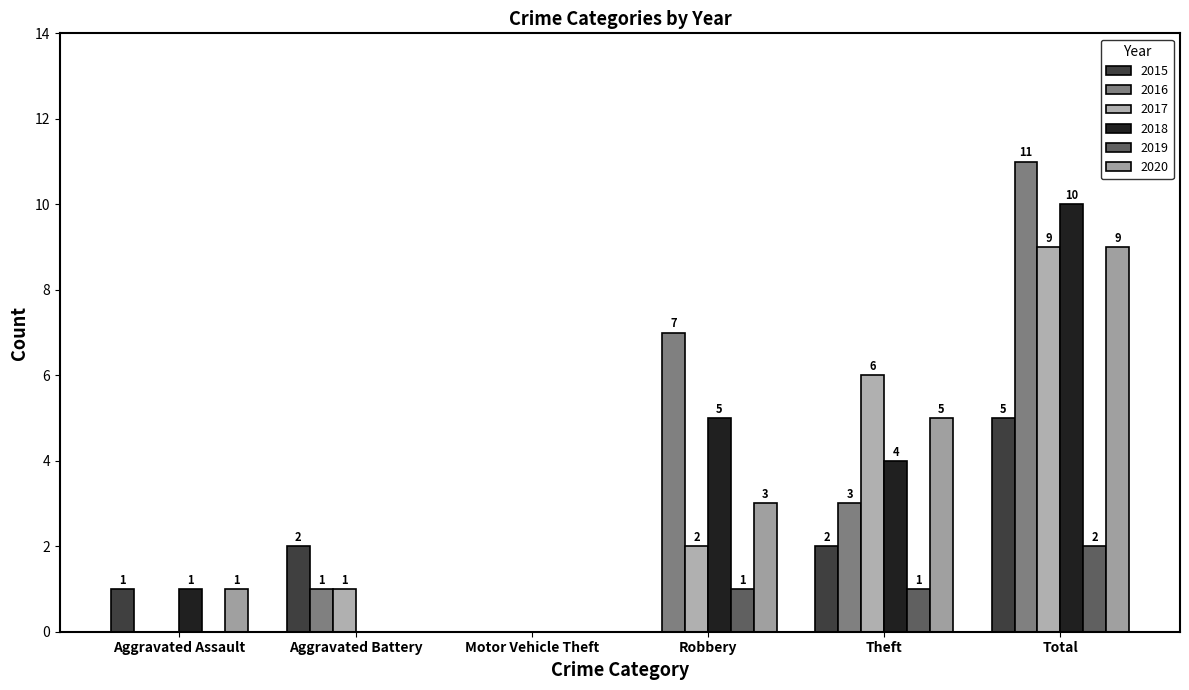

At which category is the sum across all series the highest?

Total